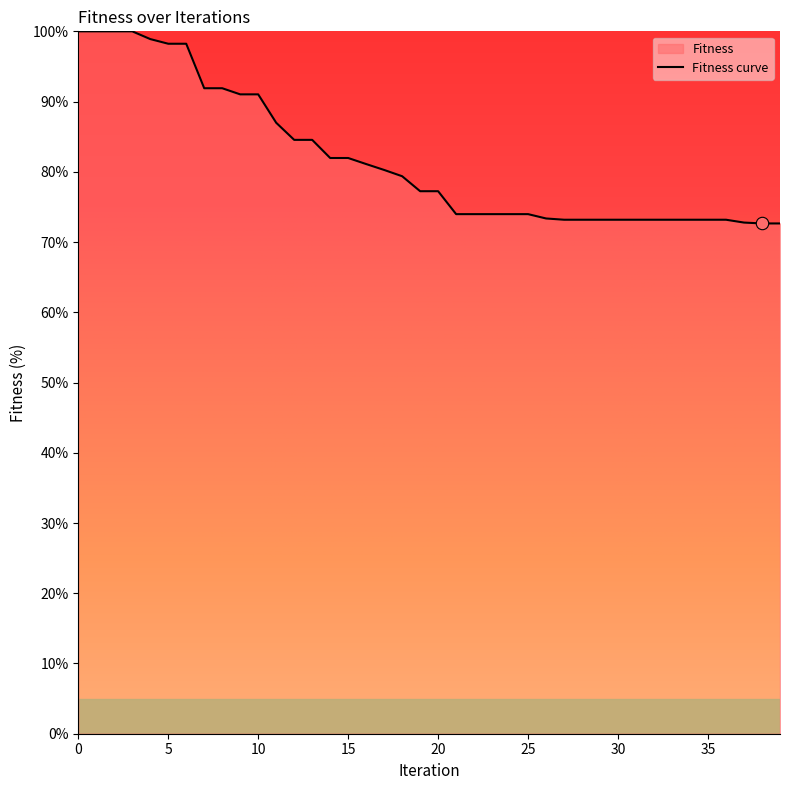

What is the change in value from 8 to 14?

-9.9